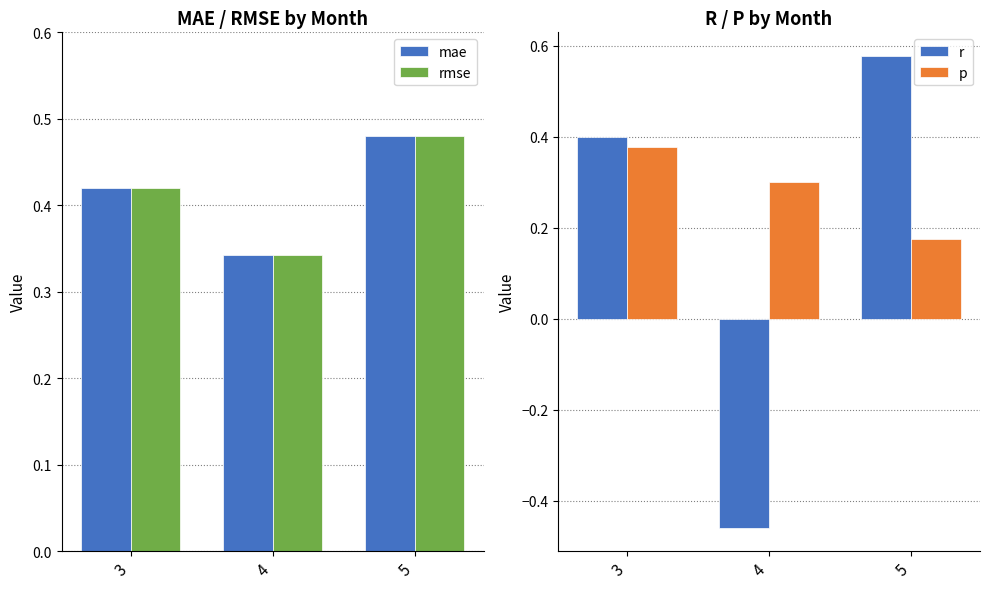

What is the sum of the mae values at 4 and 5?

0.8